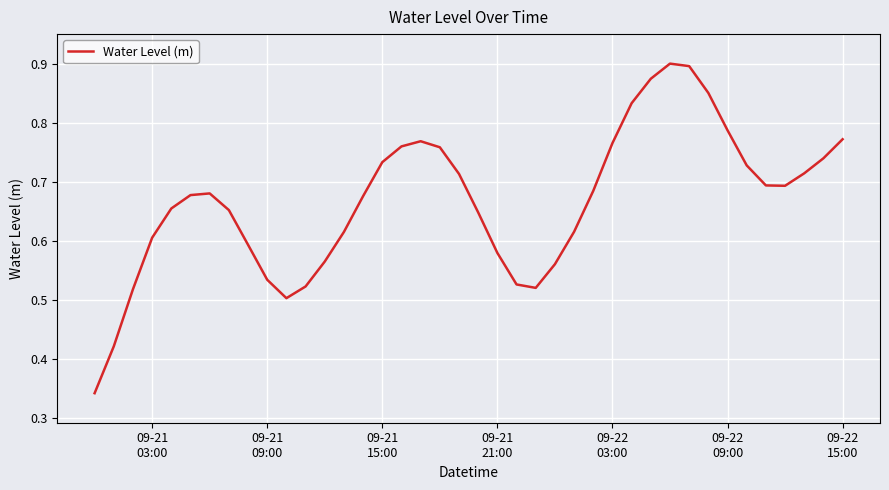

What is the value of the 1st point from the left?

0.3